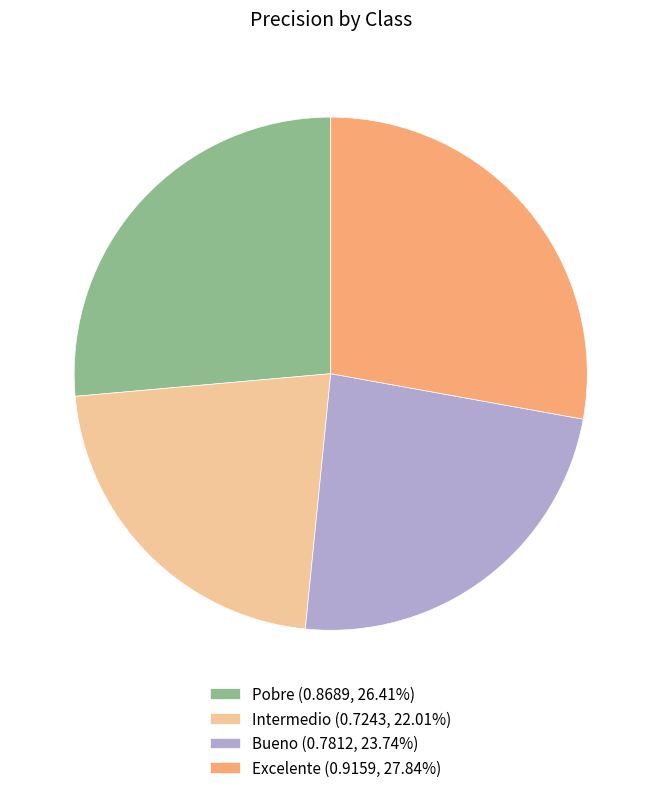

Does Excelente represent more than half of the total?

No